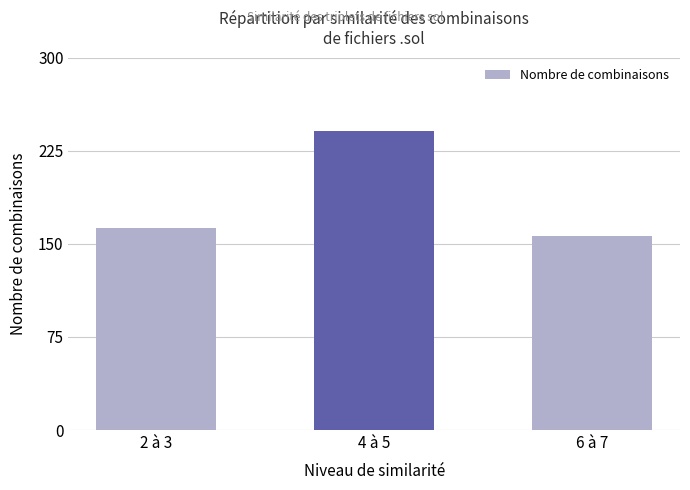

Reading left to right, extract all data points from this chart.

163	241	156